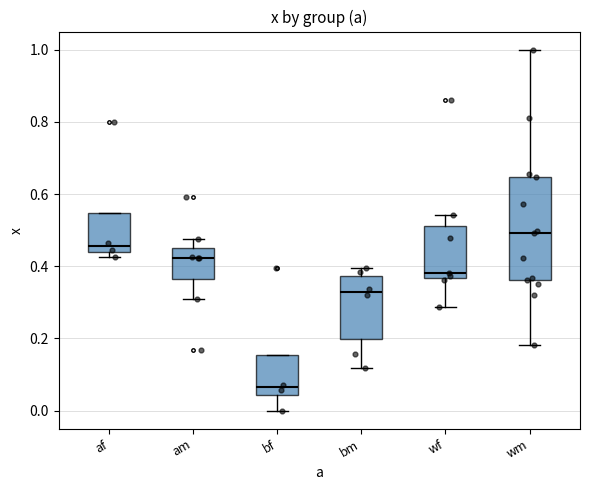

Reading left to right, read every box against the y-axis: the position of its median line, the range the box covers, and the ends of its whiskers. The values are not printed on the chart, so give them approximately, as read against the axis.

af: median 0.46, box 0.44 to 0.54, whiskers 0.42 to 0.54
am: median 0.42, box 0.36 to 0.44, whiskers 0.30 to 0.48
bf: median 0.06, box 0.04 to 0.16, whiskers 0.00 to 0.16
bm: median 0.32, box 0.20 to 0.38, whiskers 0.12 to 0.40
wf: median 0.38, box 0.36 to 0.52, whiskers 0.28 to 0.54
wm: median 0.50, box 0.36 to 0.64, whiskers 0.18 to 1.00